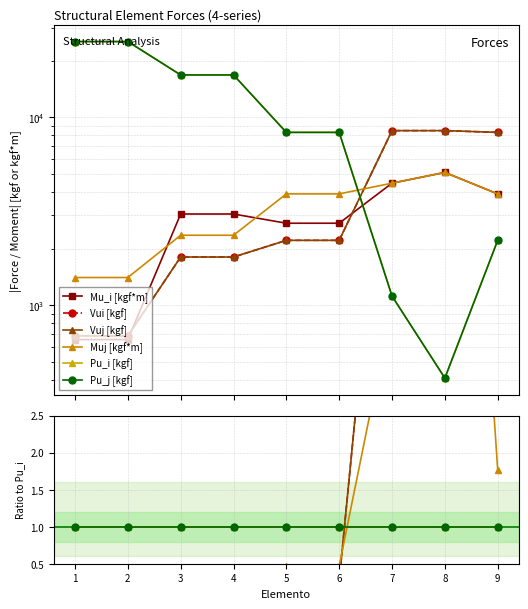

The Pu_j [kgf] series shows 1.0 at 9. True or false?

True